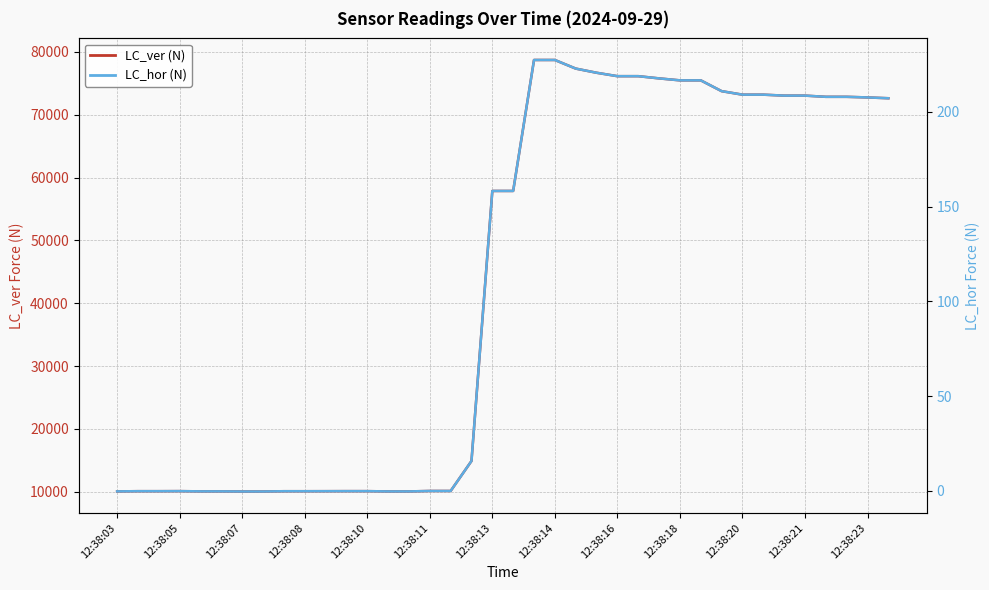

In LC_hor (N), how many points are higher than both neighbors (excluding endpoints)?

1